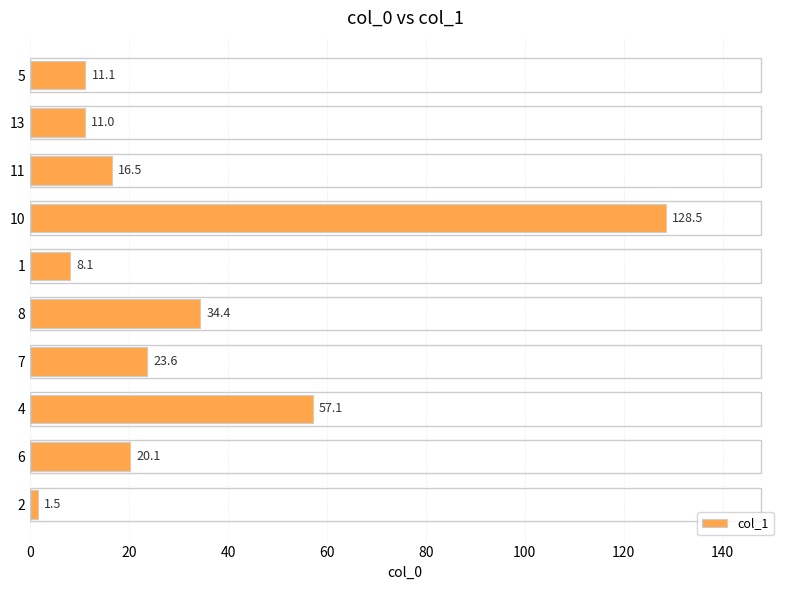

Reading bottom to top, list all the values displayed in this chart.

2=1.5	6=20.1	4=57.1	7=23.6	8=34.4	1=8.1	10=128.5	11=16.5	13=11.0	5=11.1